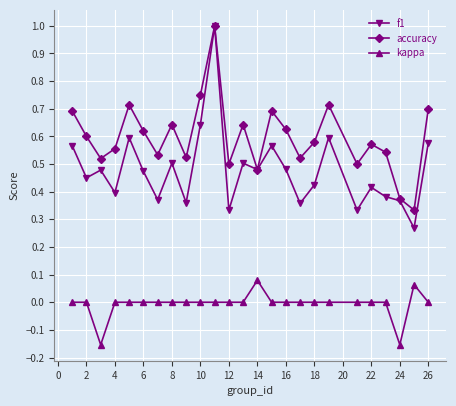

True or false: f1 and kappa intersect in this chart.

False